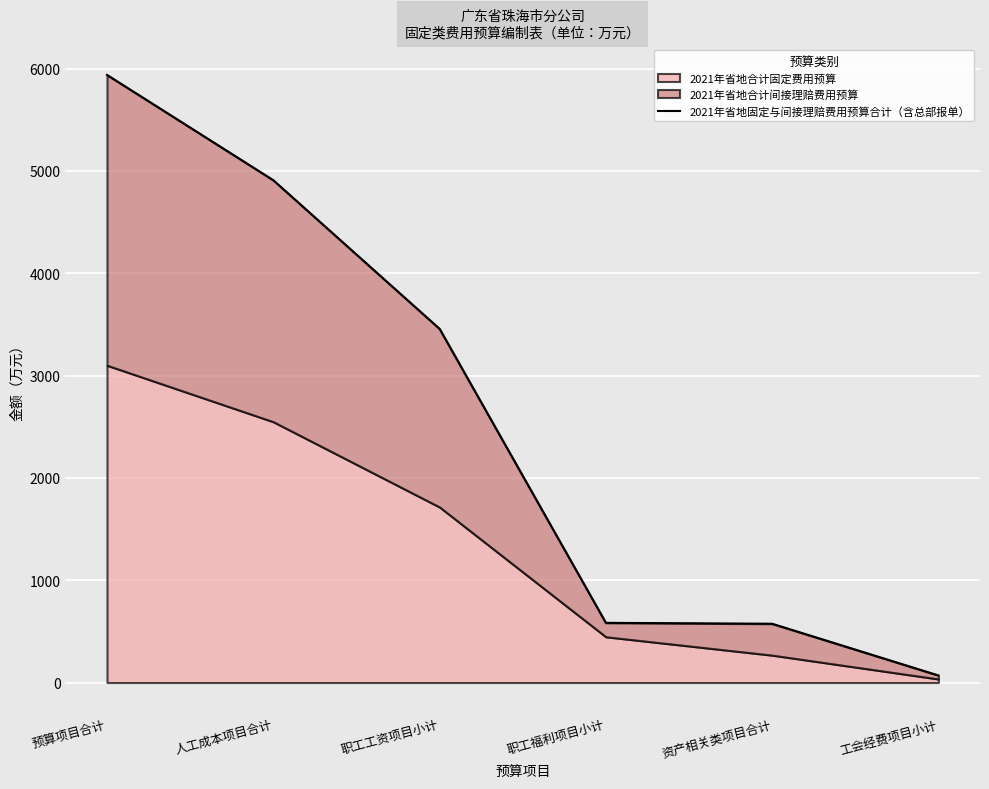

Which category has the lowest value across all series?

工会经费项目小计